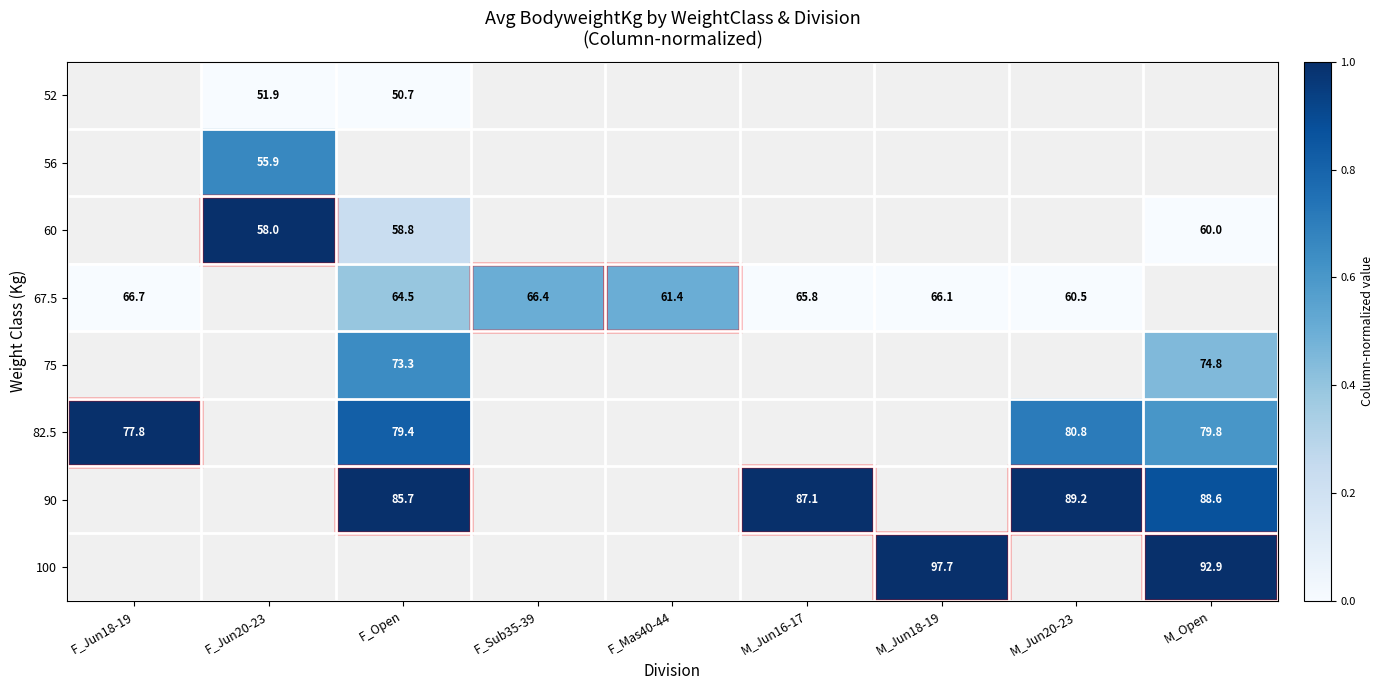

The 90 series shows 45.7 at M_Open. True or false?

False